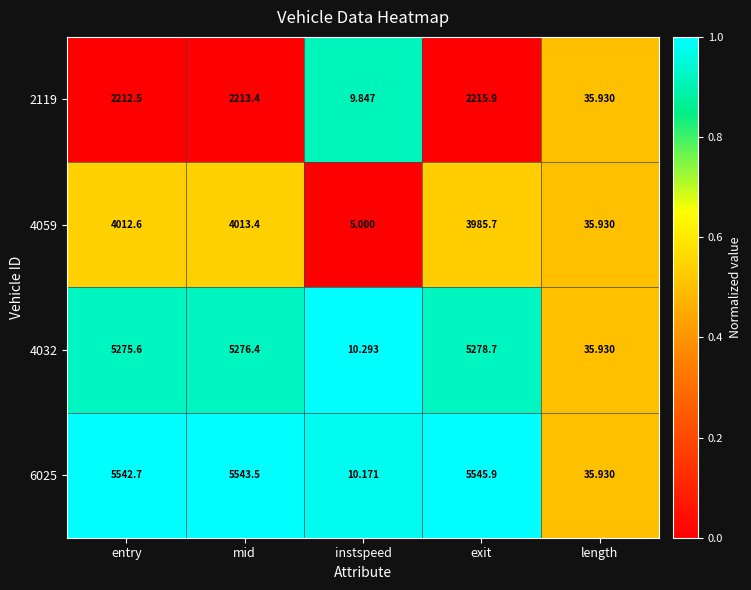

At which category does the chart reach its peak across all series?

exit